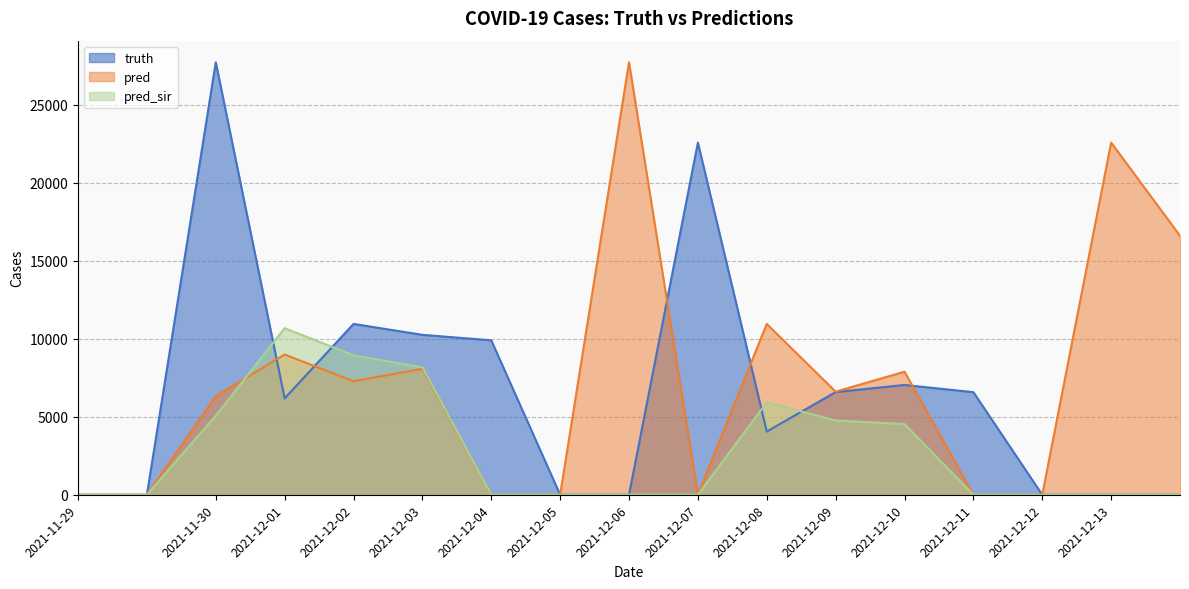

Which series has the widest spread of values?

truth